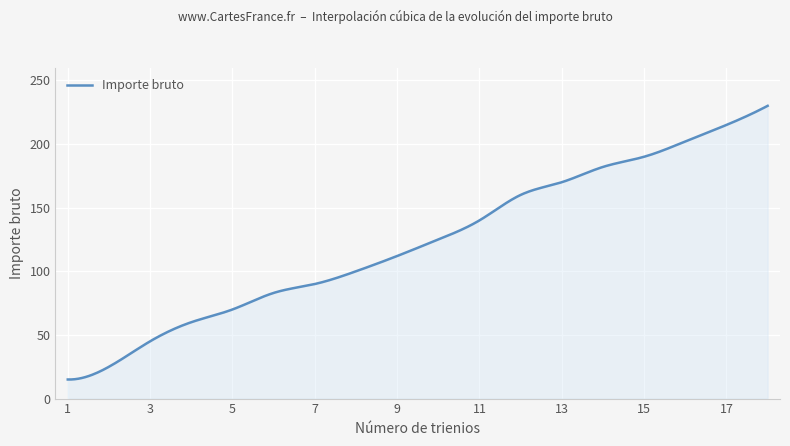

What is the average value?

122.9